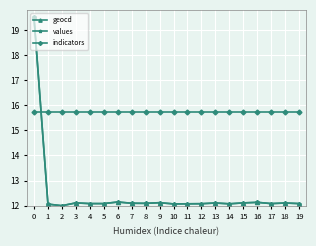

What is the total value across all series at 18?

40.0